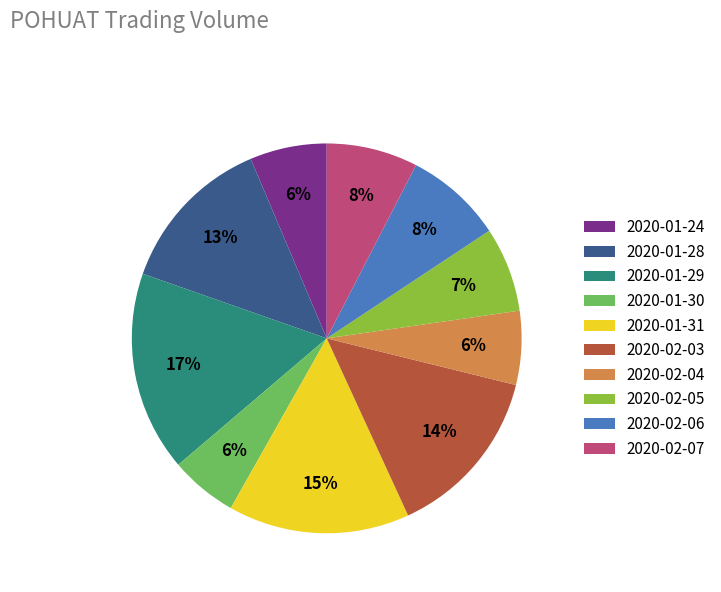

Which category has the biggest portion of the pie?

2020-01-29